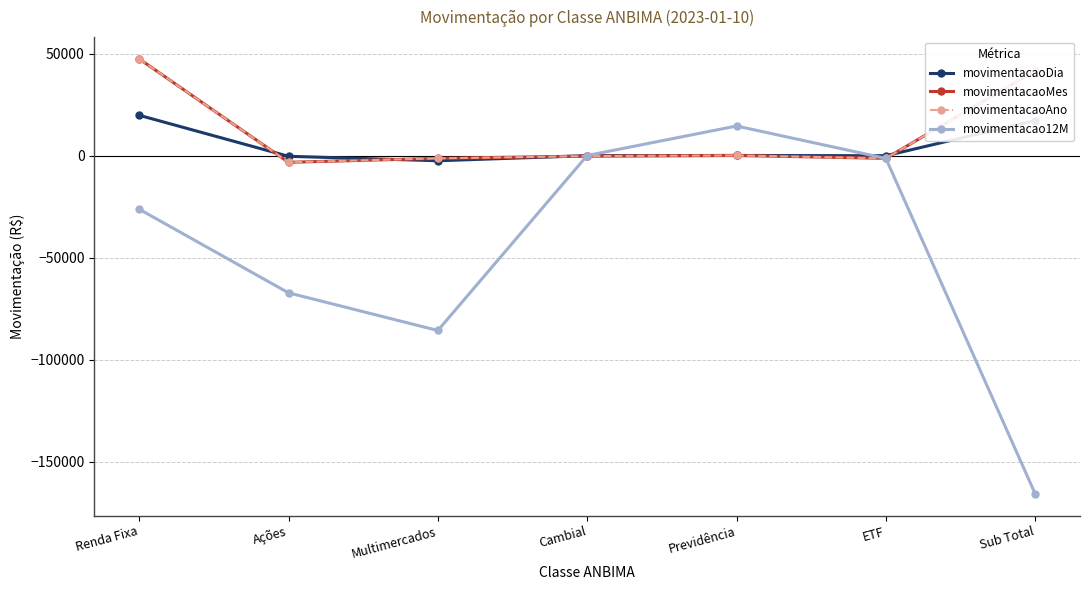

What is the approximate value of movimentacaoMes at Renda Fixa?

47466.1